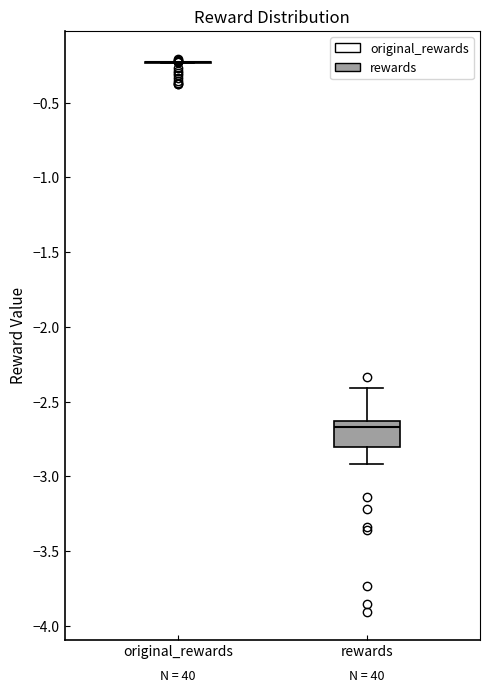

Reading left to right, read every box against the y-axis: the position of its median line, the range the box covers, and the ends of its whiskers. The values are not printed on the chart, so give them approximately, as read against the axis.

original_rewards: box collapsed to a line at -0.25, whiskers -0.25 to -0.25
rewards: median -2.65 (just below the box's upper edge), box -2.80 to -2.65, whiskers -2.90 to -2.40